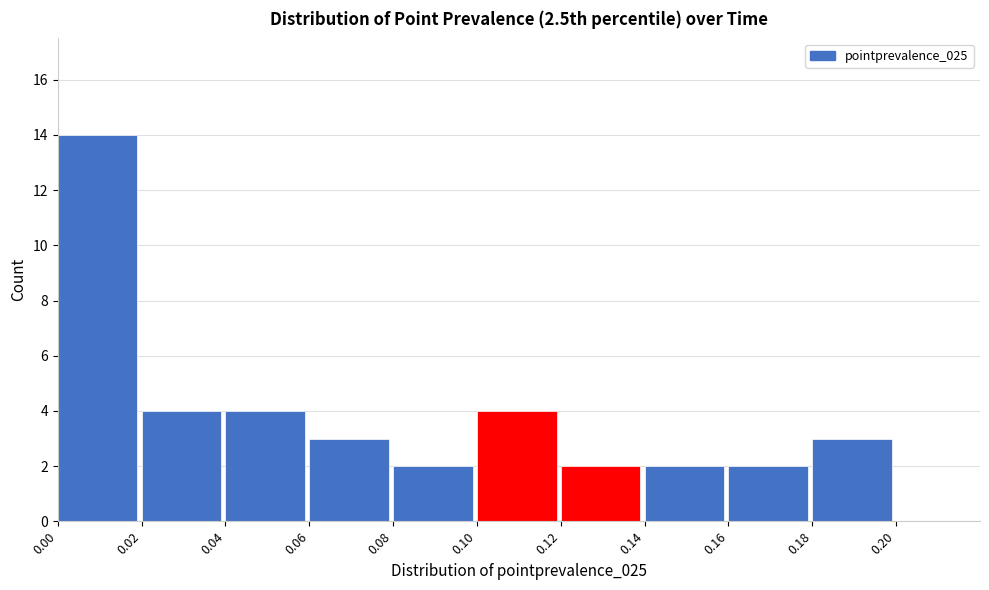

Over which range of the x-axis is the bar tallest?

0.00 to 0.02